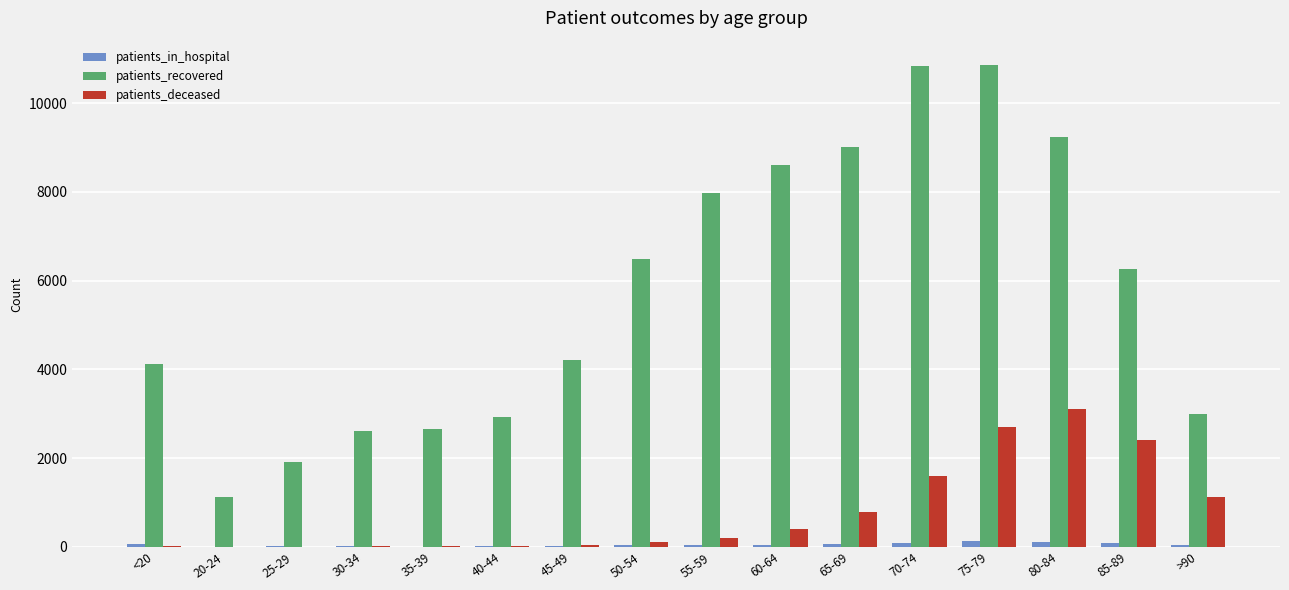

At which category is the sum across all series the highest?

75-79